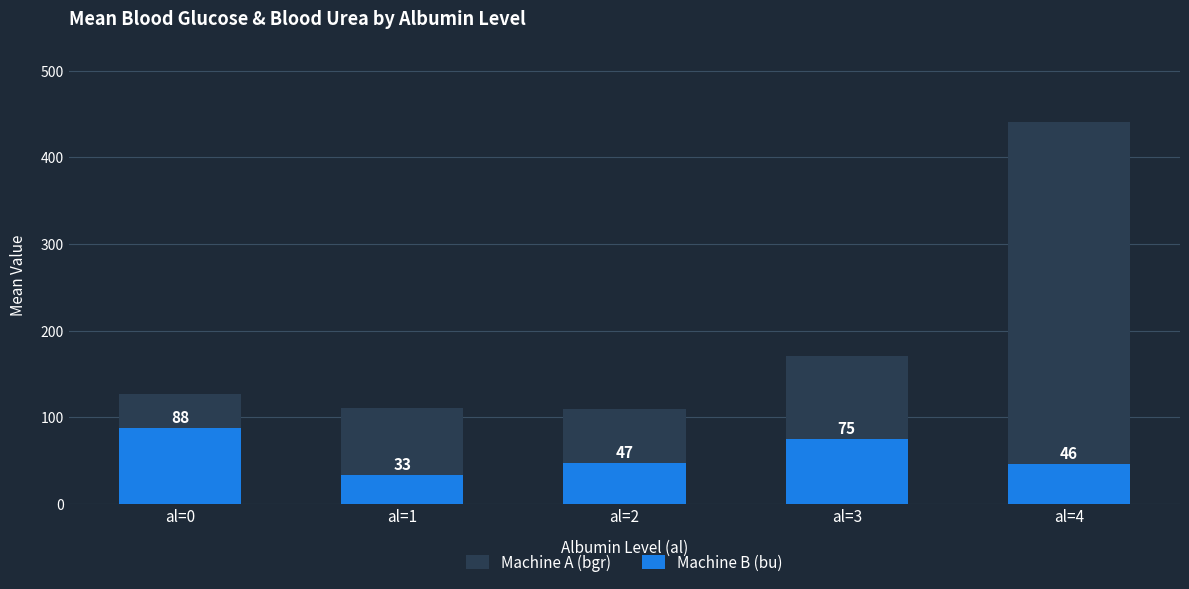

Reading left to right, extract all data points from this chart.

Machine A (bgr): 127.5	110.5	110.0	171.0	441.0
Machine B (bu): 88.0	33.5	47.4	75.0	46.3